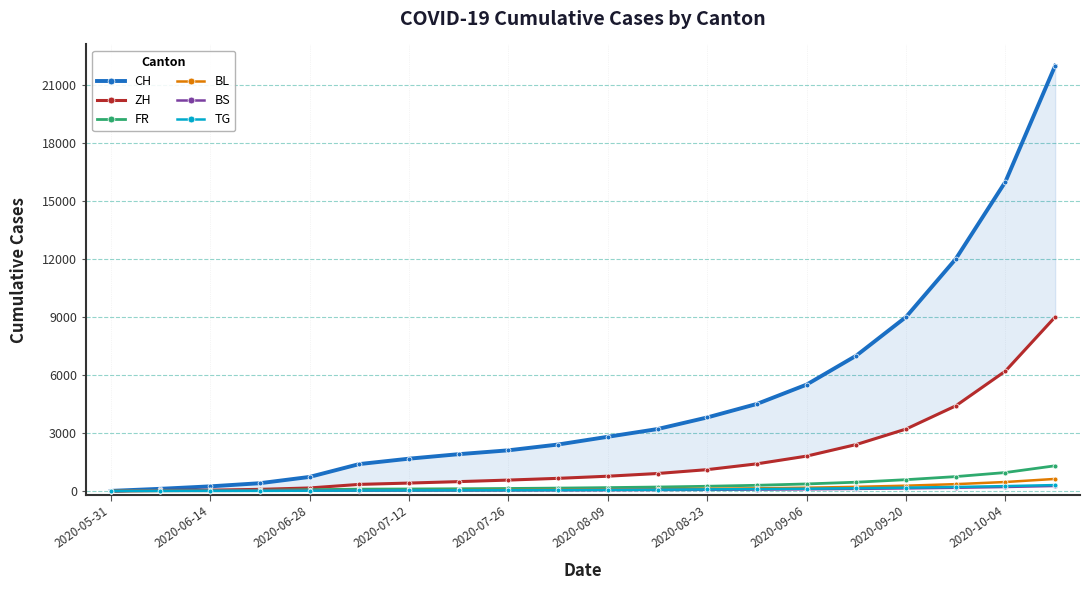

What are all the series names shown in the legend?

CH, ZH, FR, BL, BS, TG